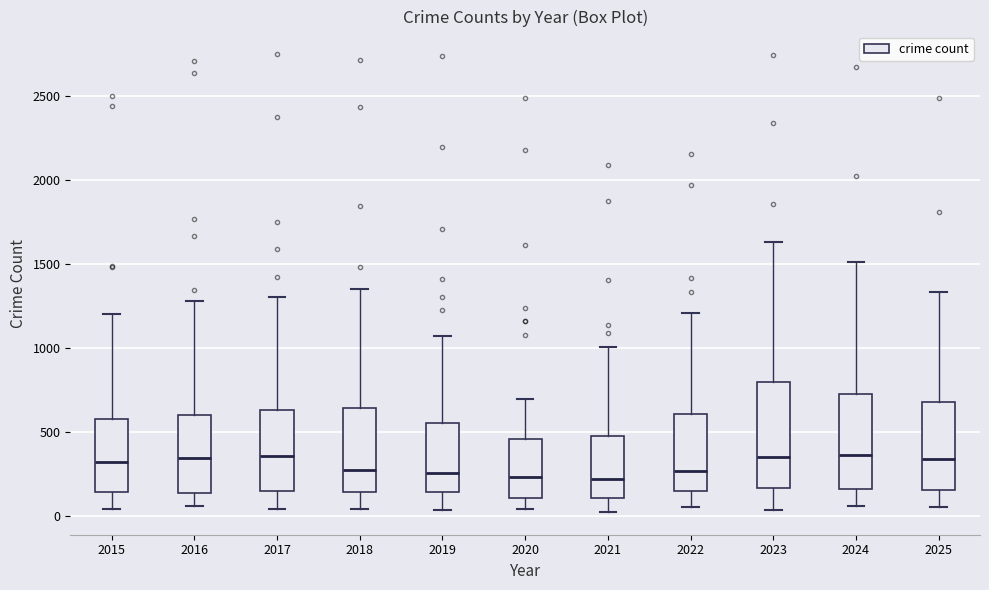

Which box is the tallest, from its lower edge to its upper edge?

2023